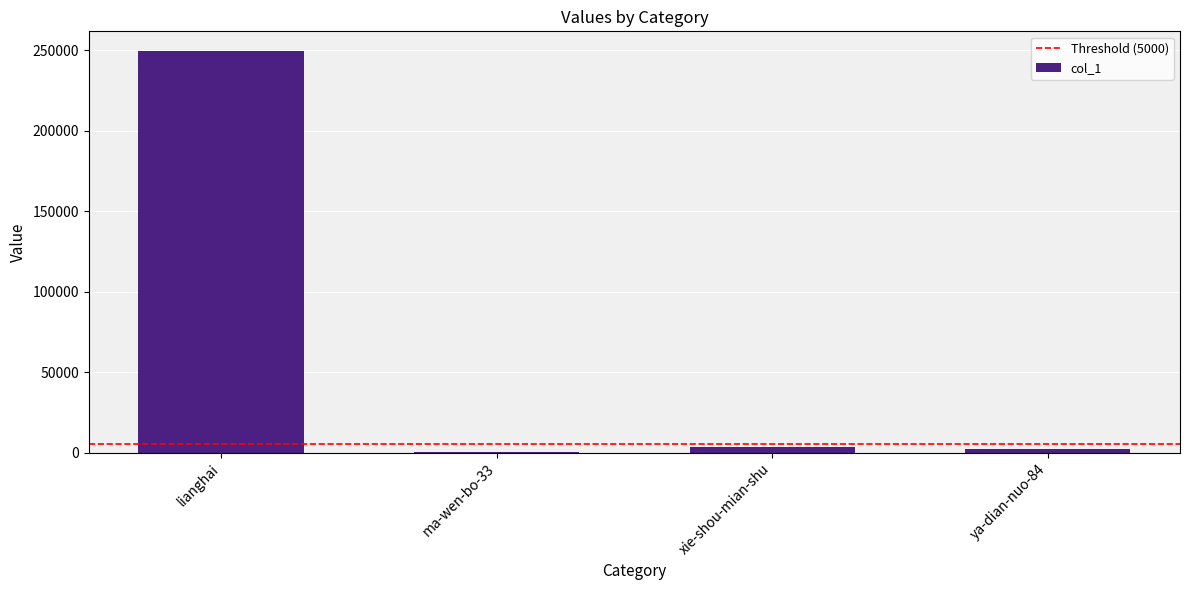

Which category has the highest value across all series?

lianghai